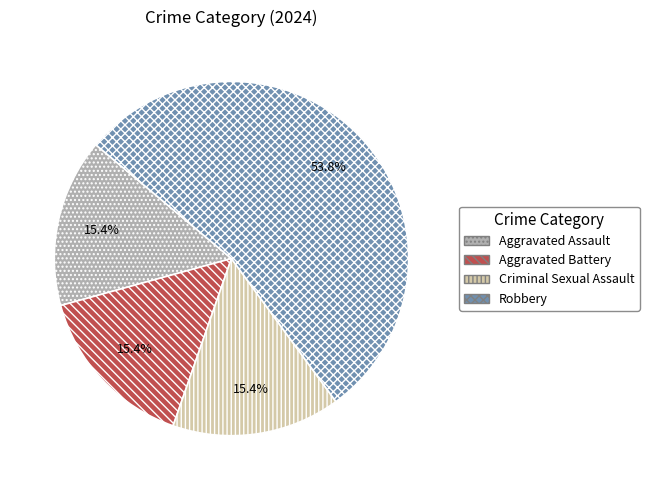

To the nearest percent, what is the average slice percentage?

25%